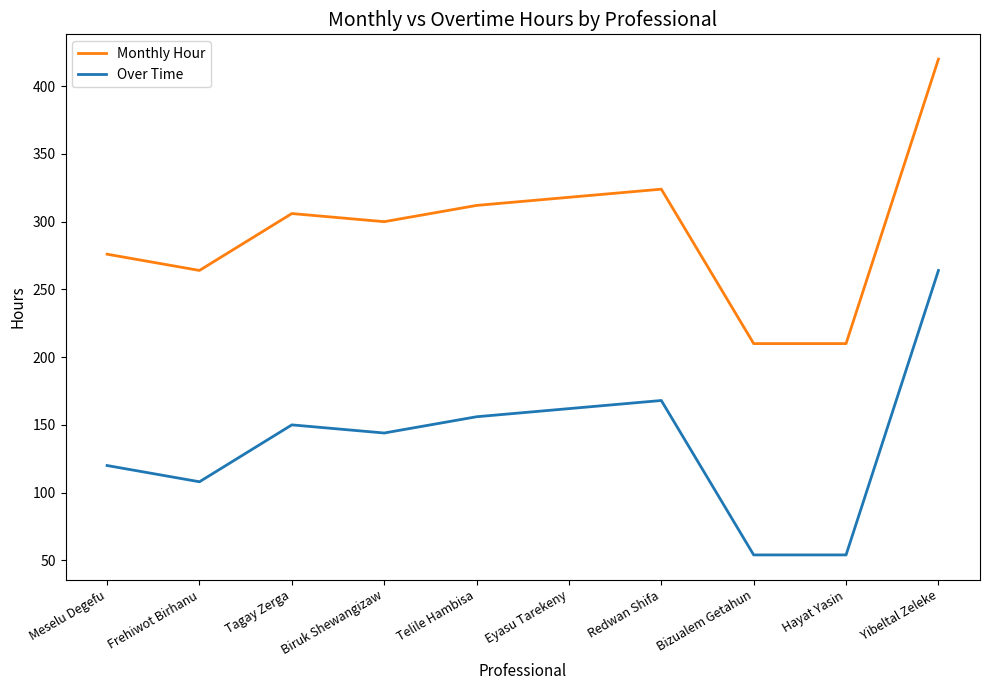

Reading left to right, transcribe all the data shown in this chart.

Monthly Hour: Meselu Degefu=276	Frehiwot Birhanu=264	Tagay Zerga=306	Biruk Shewangizaw=300	Telile Hambisa=312	Eyasu Tarekeny=318	Redwan Shifa=324	Bizualem Getahun=210	Hayat Yasin=210	Yibeltal Zeleke=420
Over Time: Meselu Degefu=120	Frehiwot Birhanu=108	Tagay Zerga=150	Biruk Shewangizaw=144	Telile Hambisa=156	Eyasu Tarekeny=162	Redwan Shifa=168	Bizualem Getahun=54	Hayat Yasin=54	Yibeltal Zeleke=264